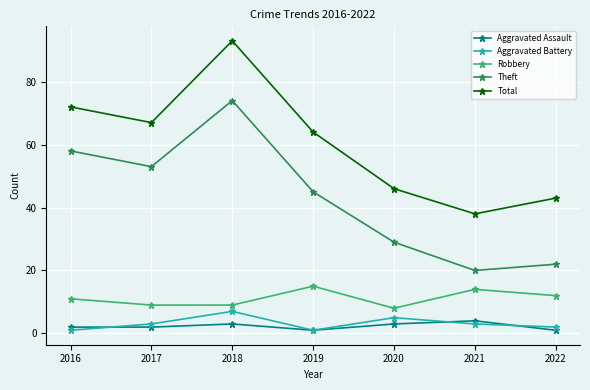

Which label corresponds to the largest value in the chart?

2018